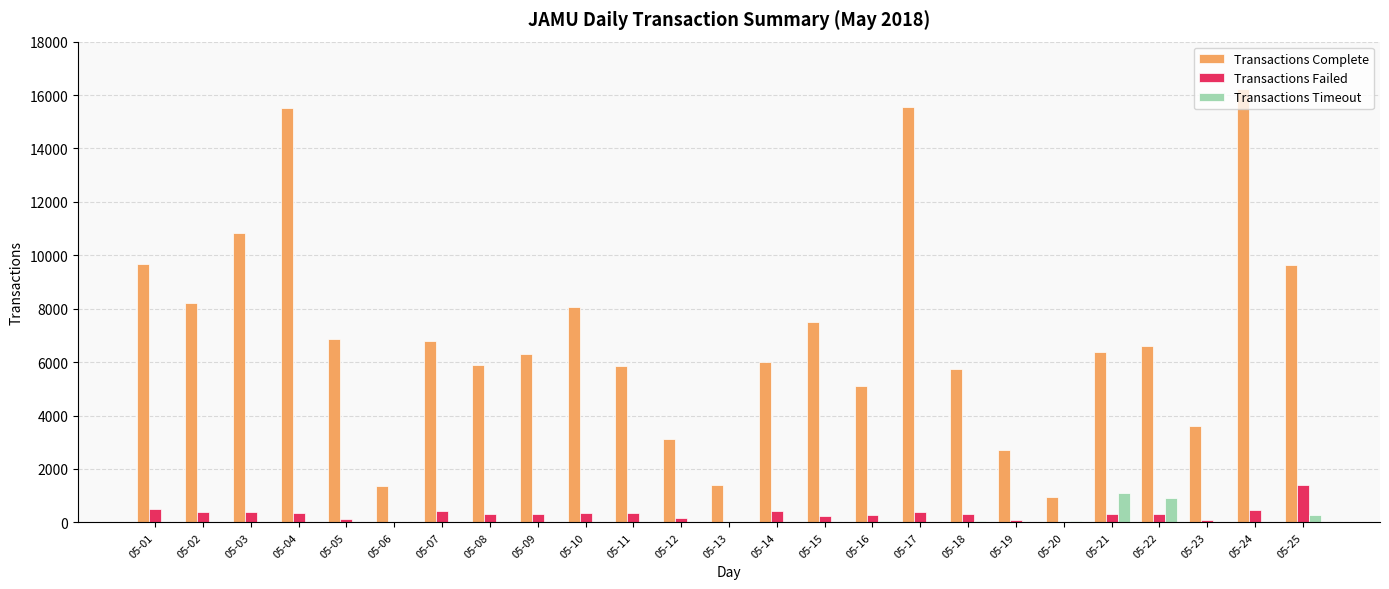

At which label does Transactions Complete reach its peak?

05-24